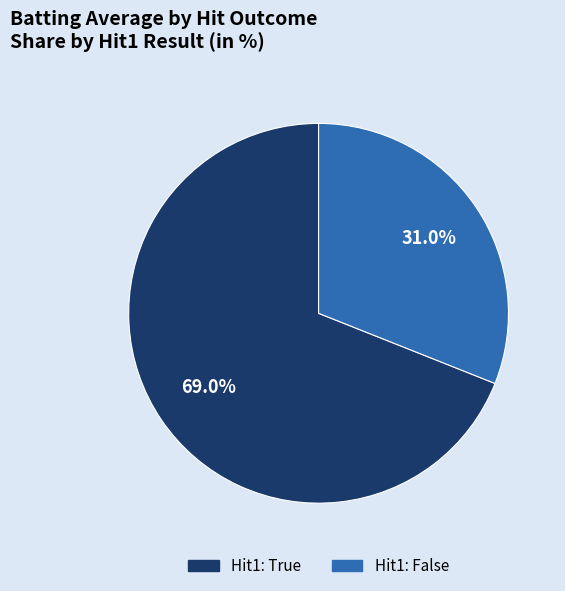

To the nearest percent, what is the average slice percentage?

50%